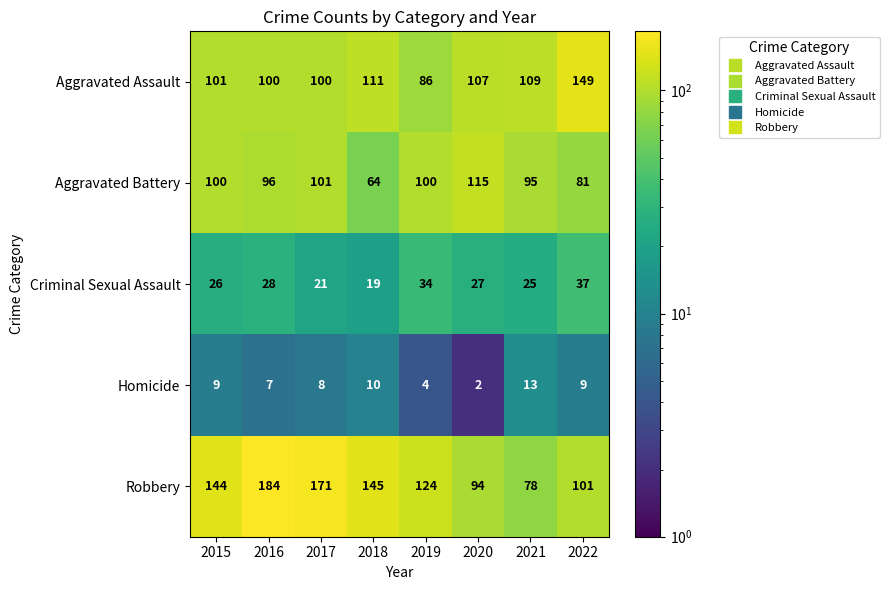

Which category has the highest value across all series?

2016